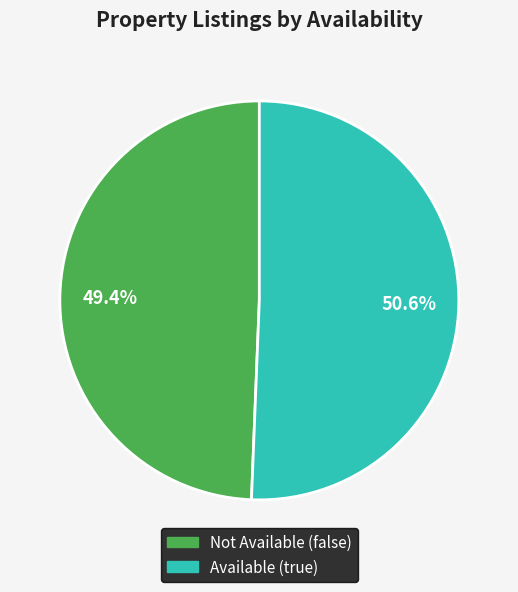

Which has a higher value, Not Available (false) or Available (true)?

Available (true)